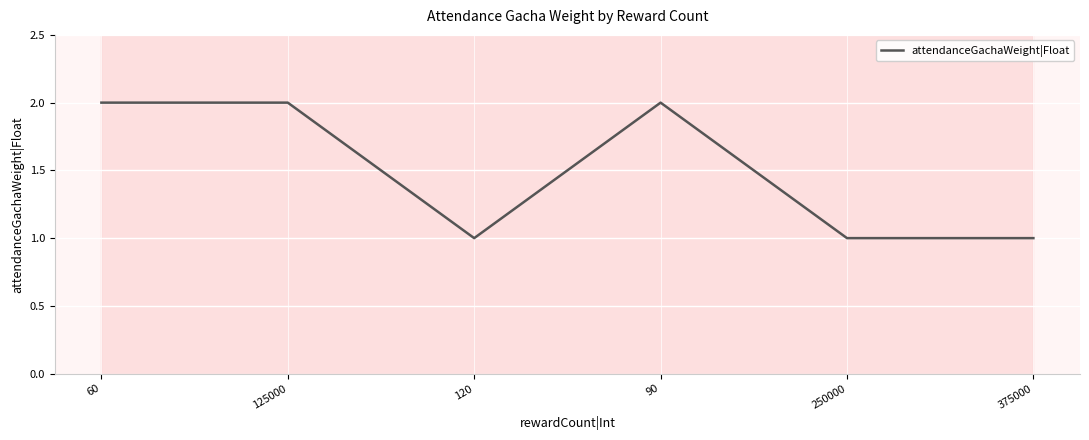

How many series are shown in this chart?

1